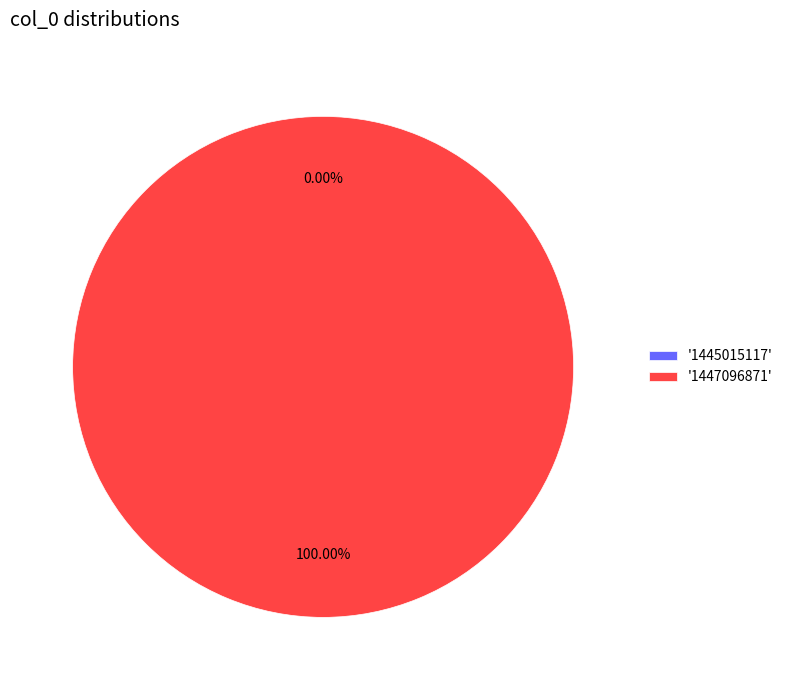

How many slices are in this pie chart?

2